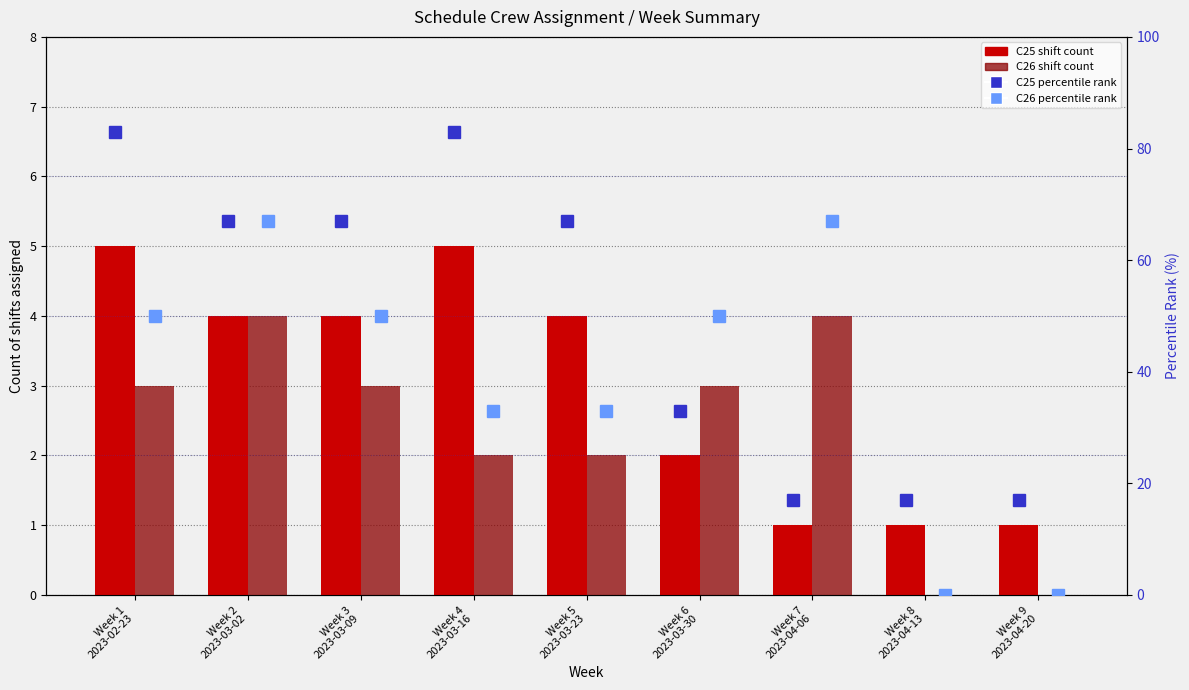

The value of C25 percentile rank at Week 9
2023-04-20 is 30. True or false?

False